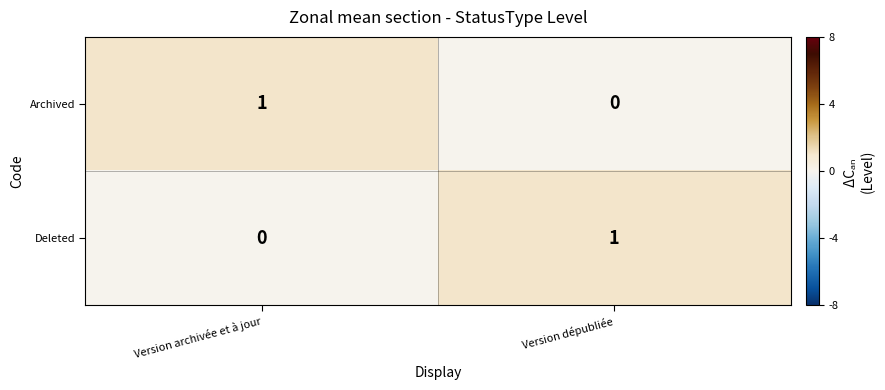

Is the value of Archived at Version archivée et à jour greater than the value of Deleted at Version archivée et à jour?

Yes